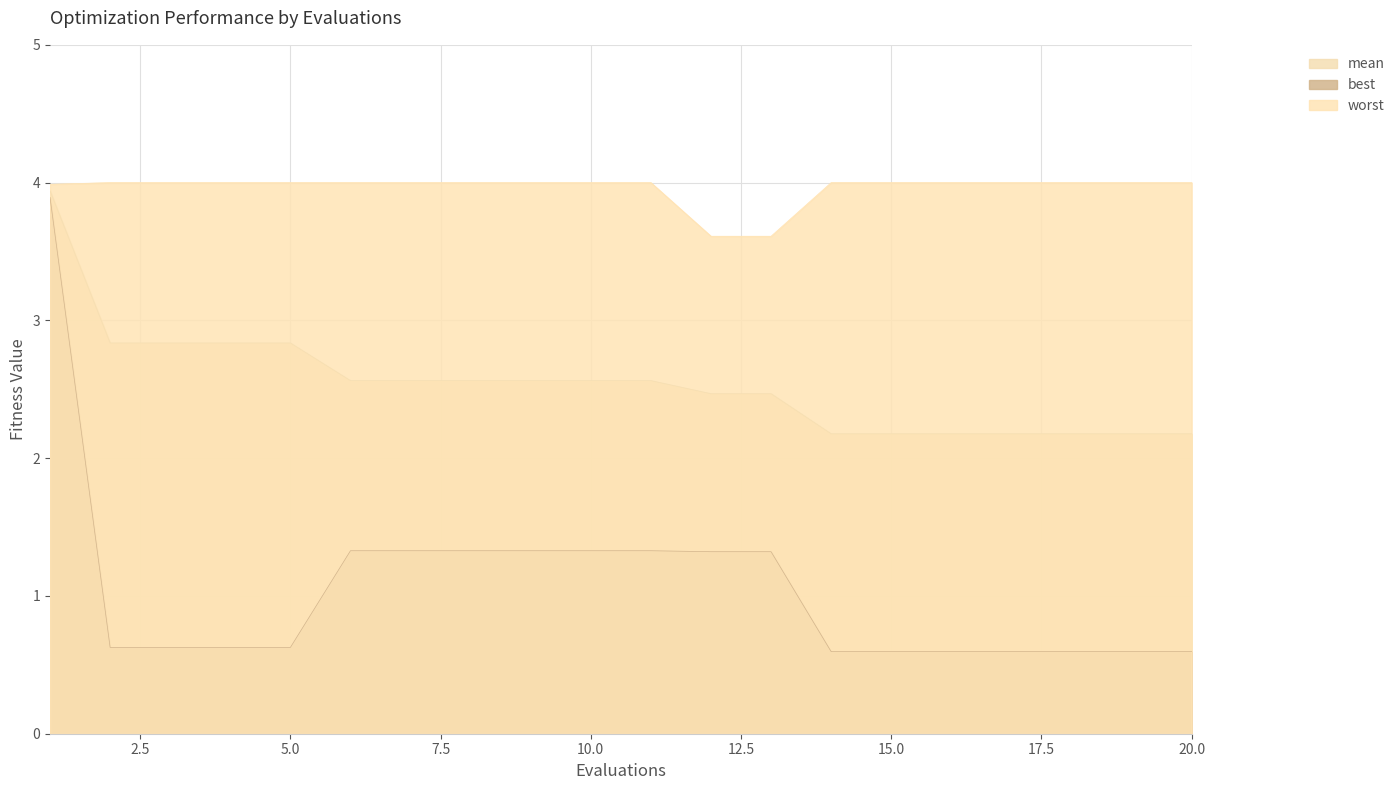

Rank the categories by best value from highest to lowest.

1, 6, 7, 8, 9, 10, 11, 12, 13, 2, 3, 4, 5, 14, 15, 16, 17, 18, 19, 20